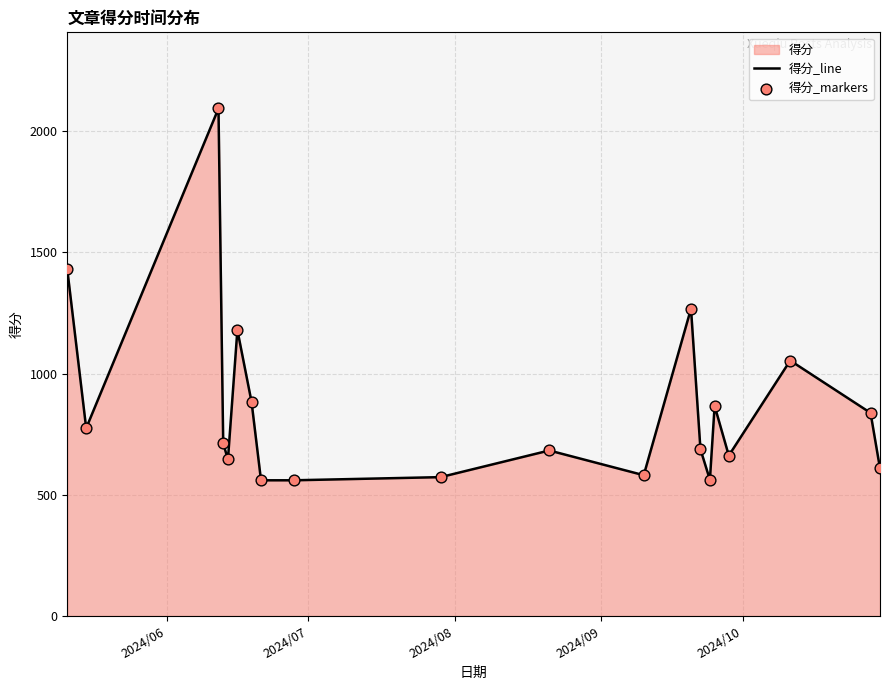

At how many categories does at least one series exceed 1039?

5